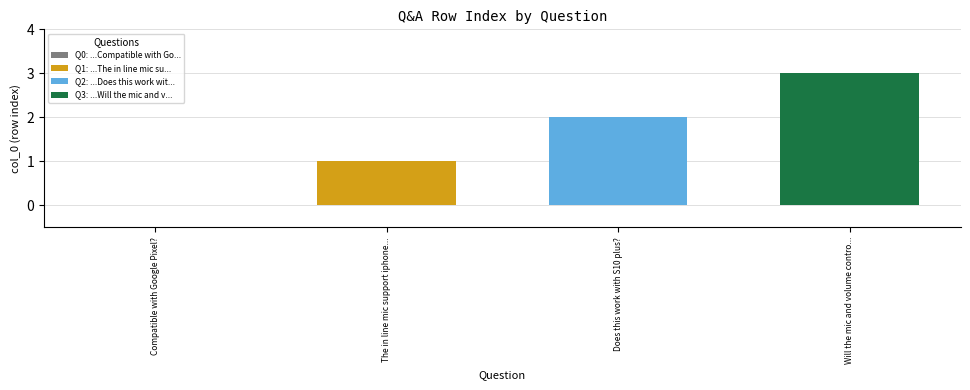

Rank the categories by Q3: ...Will the mic and v... value from lowest to highest.

Does this work with S10 plus?